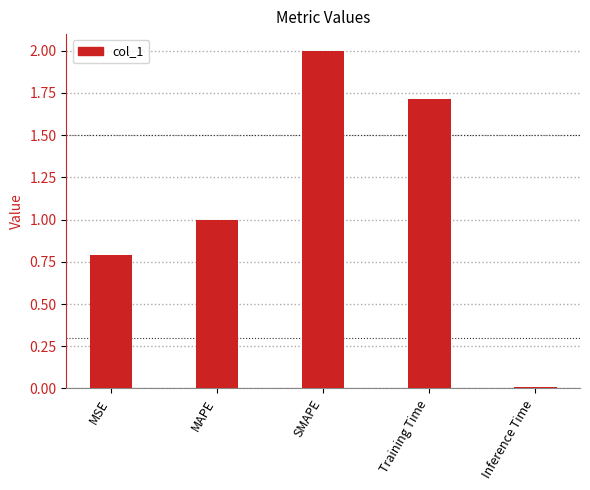

What is the sum of the values at MSE and MAPE?

1.8